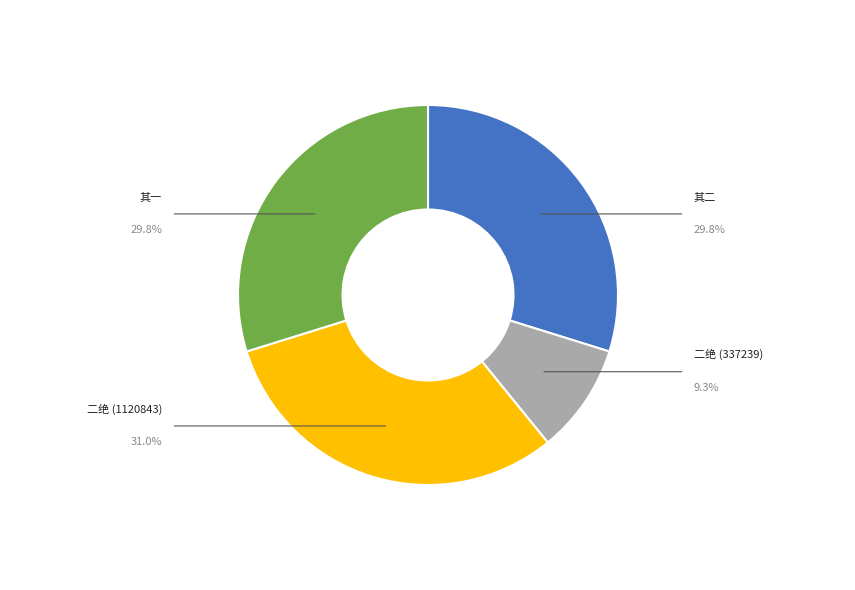

Is the sum of 其一 and 二绝 (1120843) greater than half?

Yes